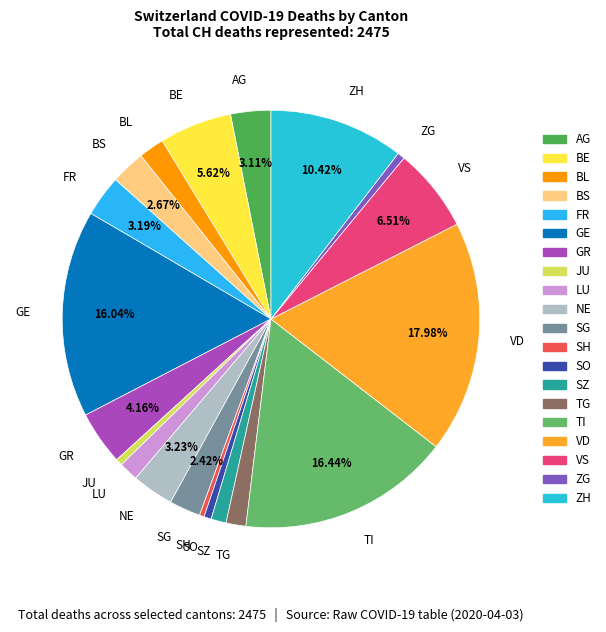

Combined, do BE and BL account for over 50%?

No